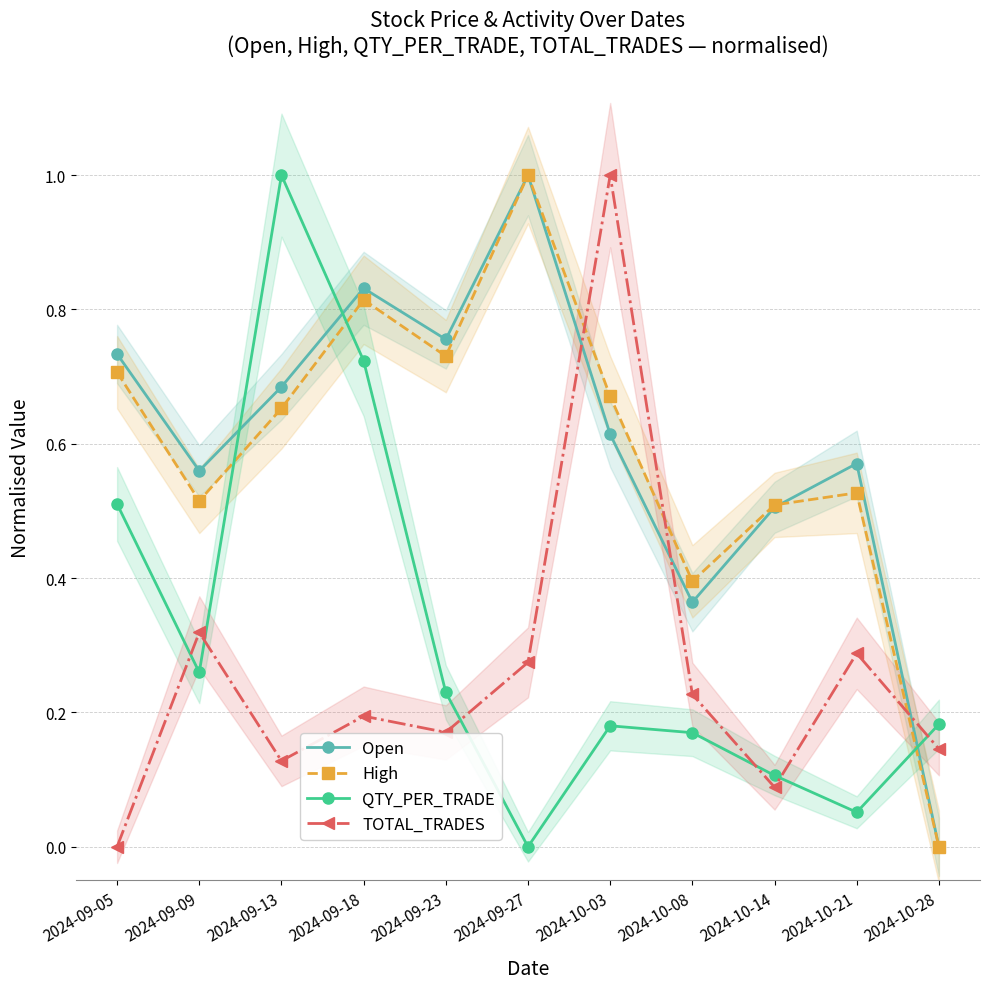

Reading left to right, what are all the values shown in this chart?

Open: 0.7	0.6	0.7	0.8	0.8	1.0	0.6	0.4	0.5	0.6	0.0
High: 0.7	0.5	0.7	0.8	0.7	1.0	0.7	0.4	0.5	0.5	0.0
QTY_PER_TRADE: 0.5	0.3	1.0	0.7	0.2	0.0	0.2	0.2	0.1	0.1	0.2
TOTAL_TRADES: 0.0	0.3	0.1	0.2	0.2	0.3	1.0	0.2	0.1	0.3	0.1